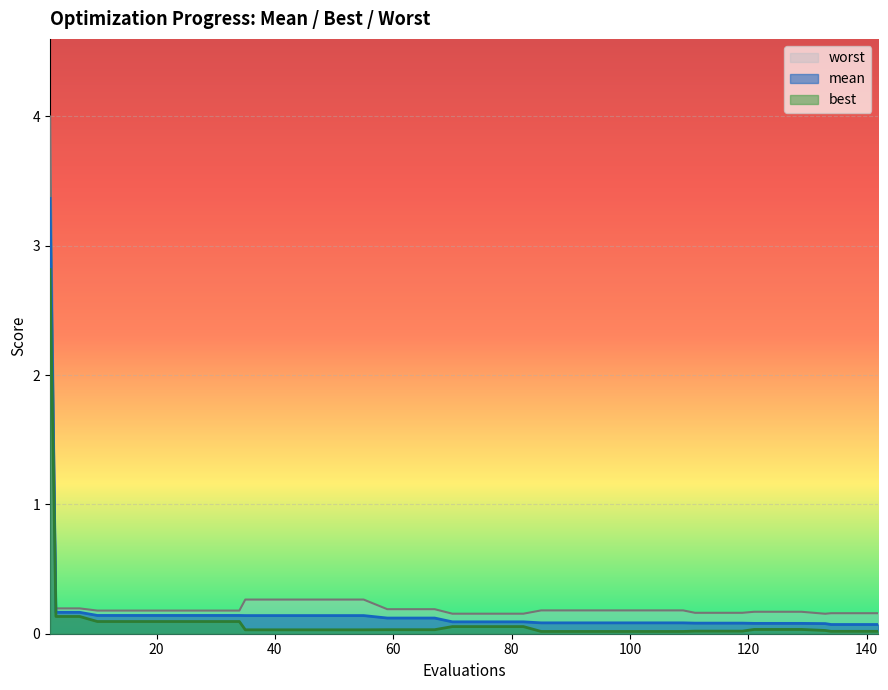

What is the sum of all mean values?

7.6